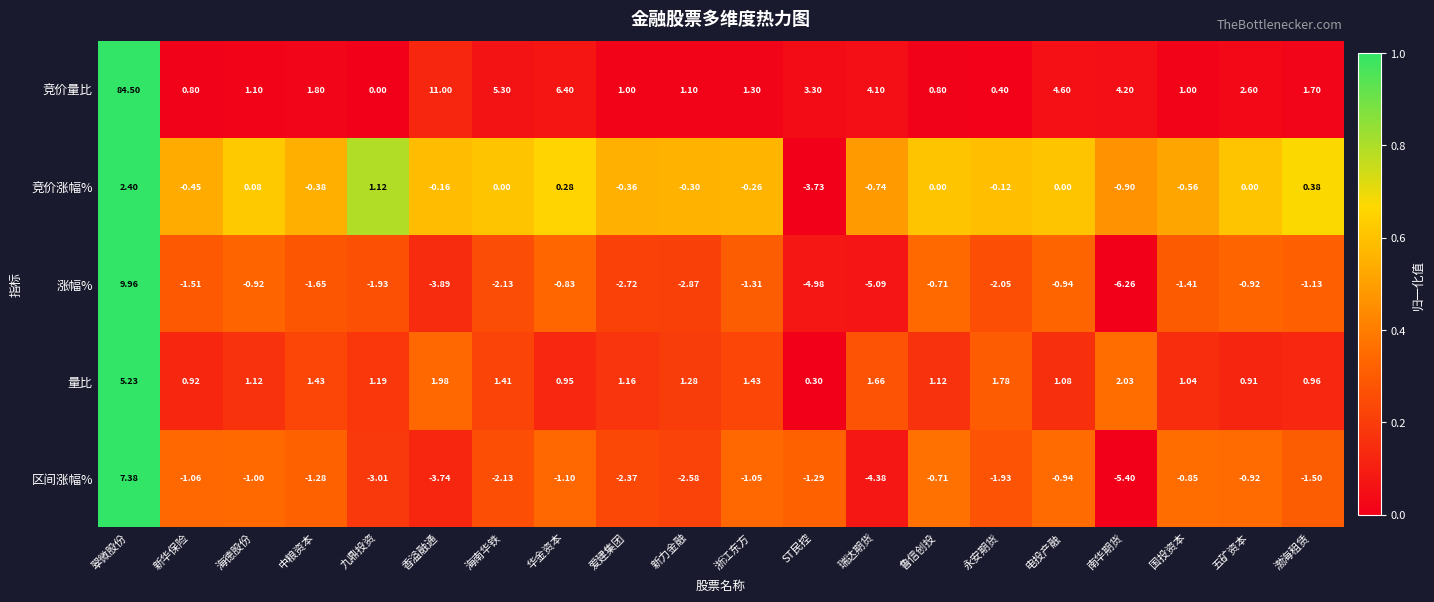

At 香溢融通, list the series in order from largest to smallest.

竞价量比, 量比, 竞价涨幅%, 区间涨幅%, 涨幅%